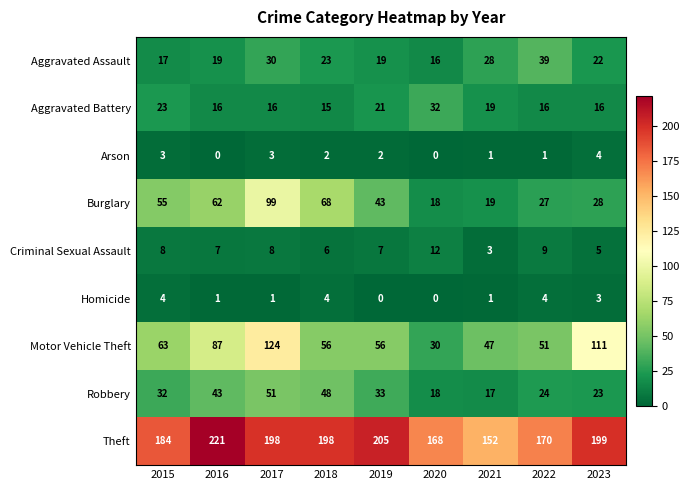

Where is Aggravated Assault nearest to the value 27?

2021